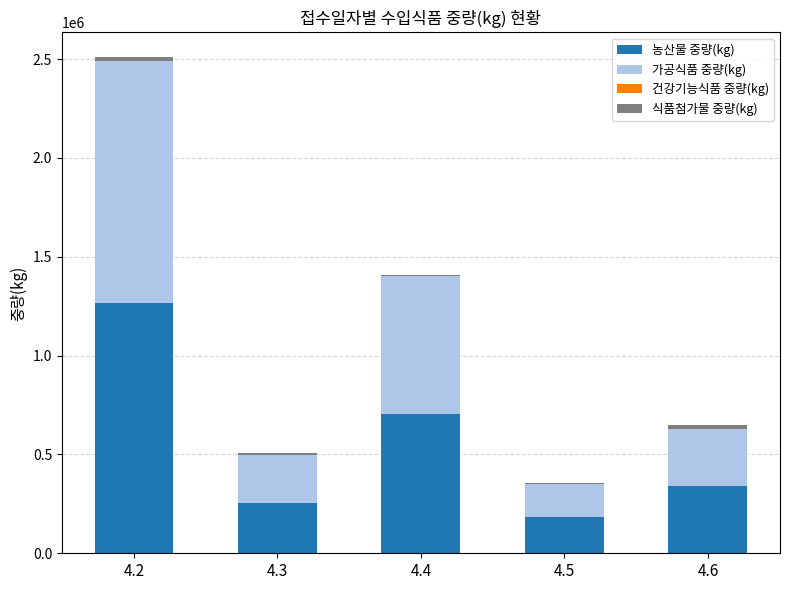

The value of 농산물 중량(kg) at 4.2 is 1264964. True or false?

True